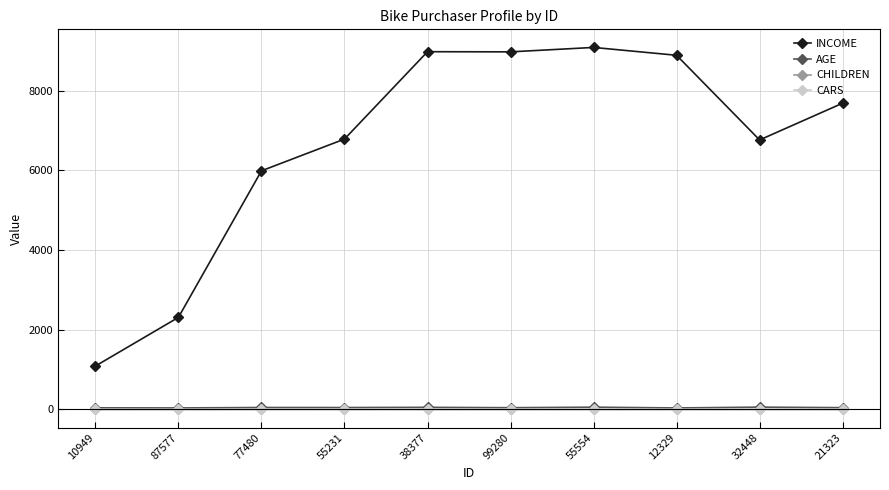

The CHILDREN series shows 0 at 87577. True or false?

True